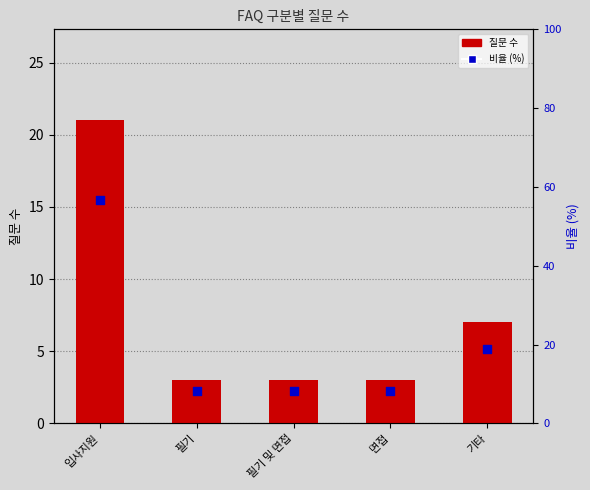

Which series has the largest Y range (max minus min)?

비율 (%)